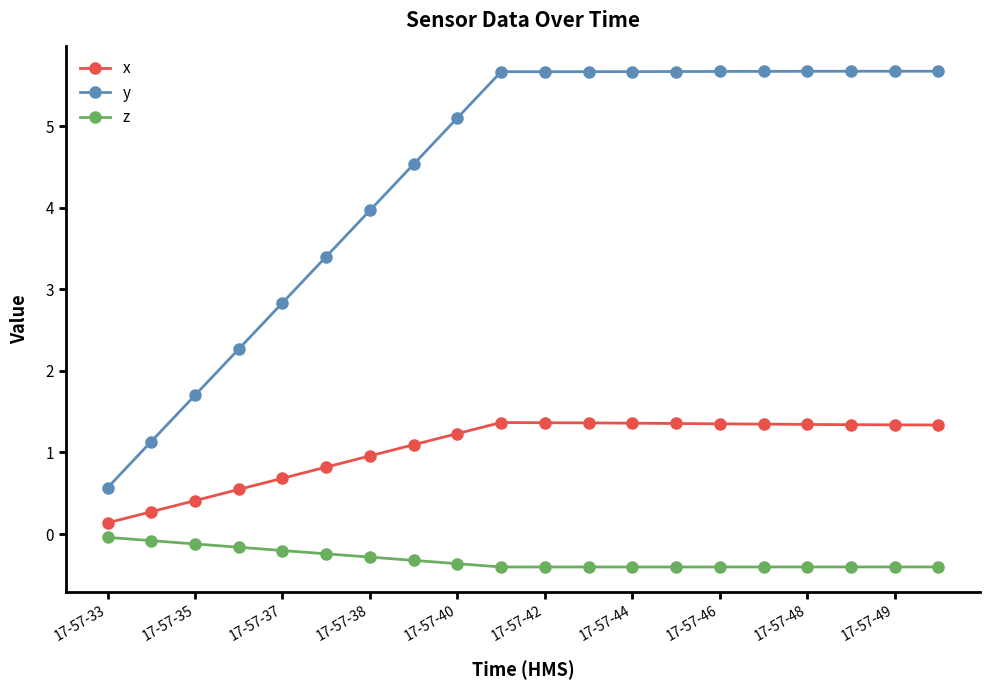

Rank the series by their average value, from lowest to highest.

z, x, y